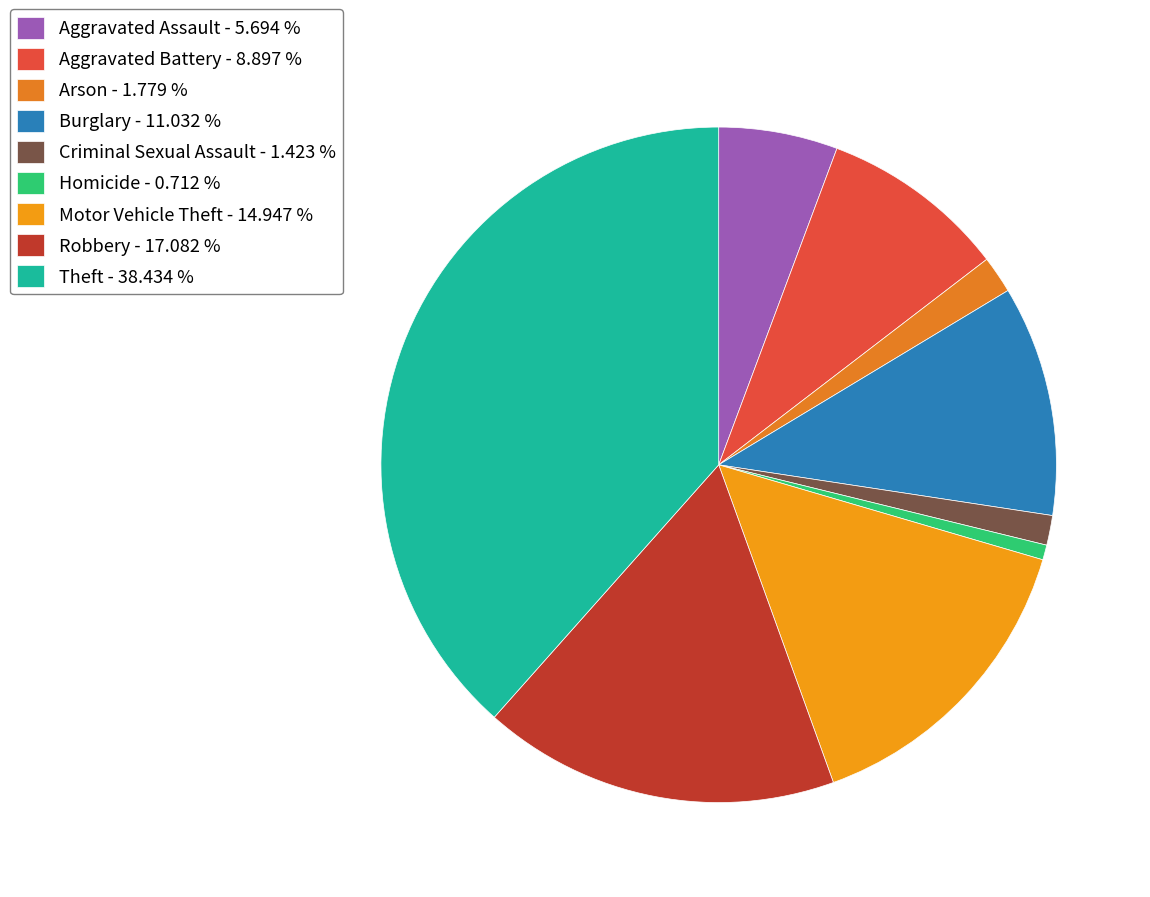

Combined, do Aggravated Battery and Robbery account for over 50%?

No